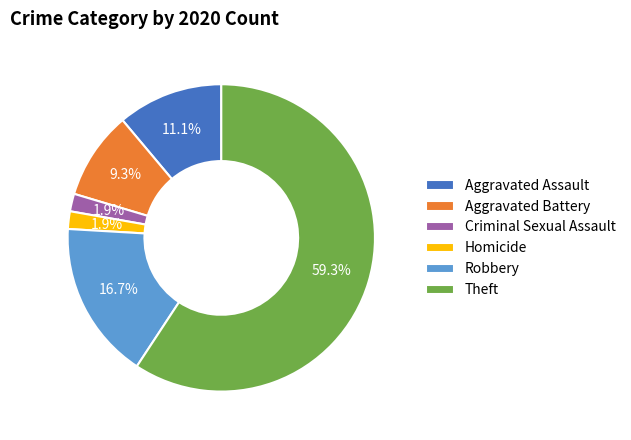

Is it true that Criminal Sexual Assault is 12% of the pie?

False